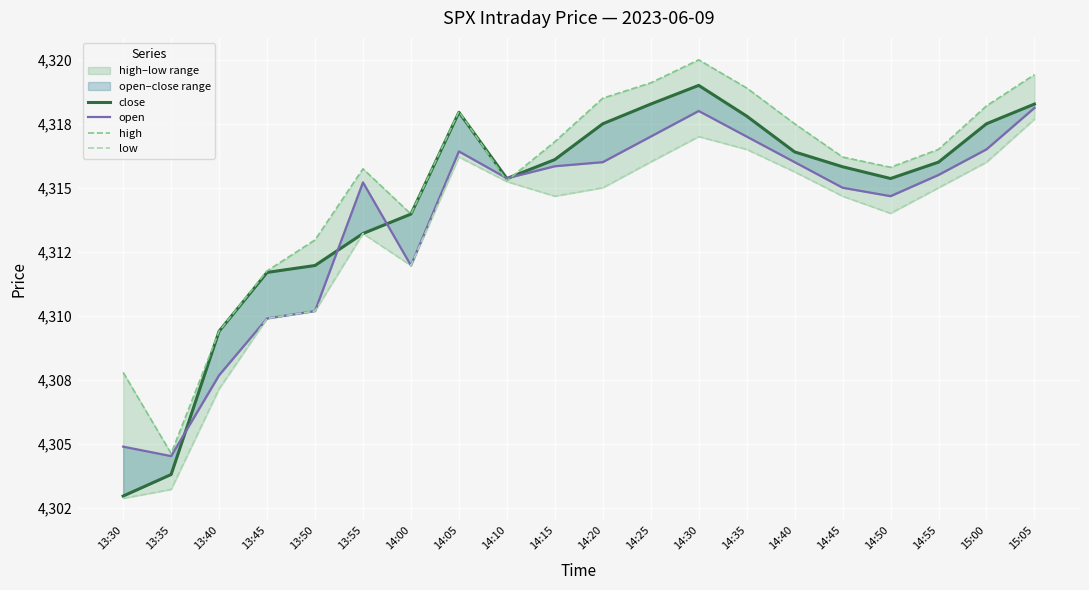

What is the difference between the second highest and second lowest values in the open series?

13.1